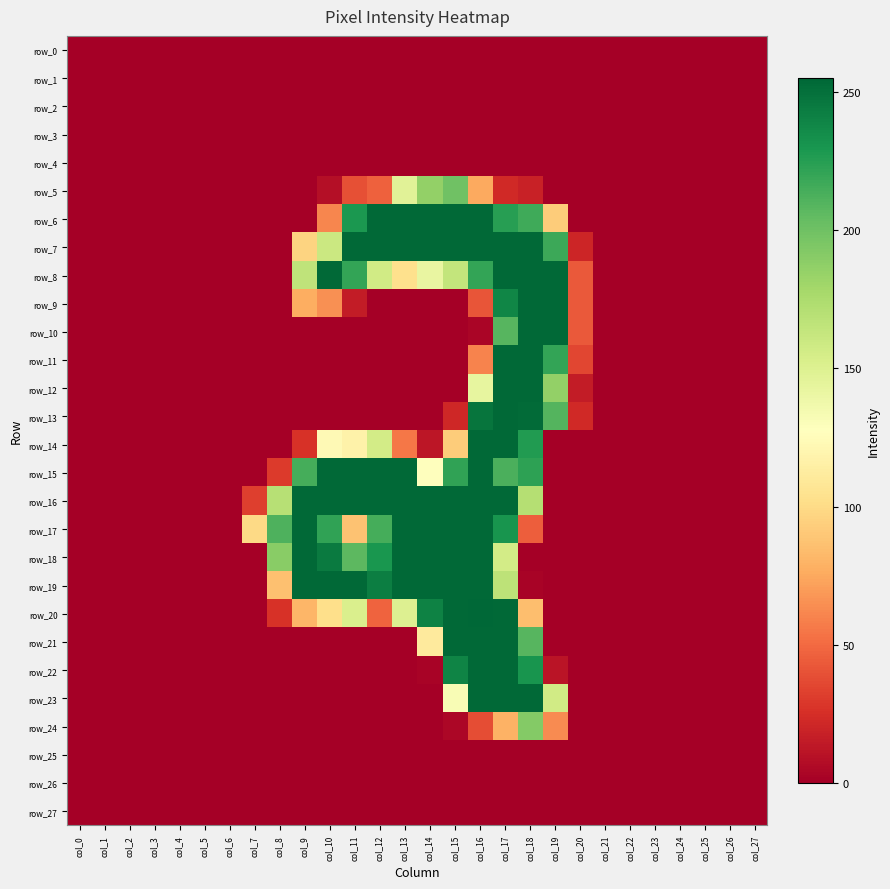

Which series has the largest range (max minus min)?

row_20